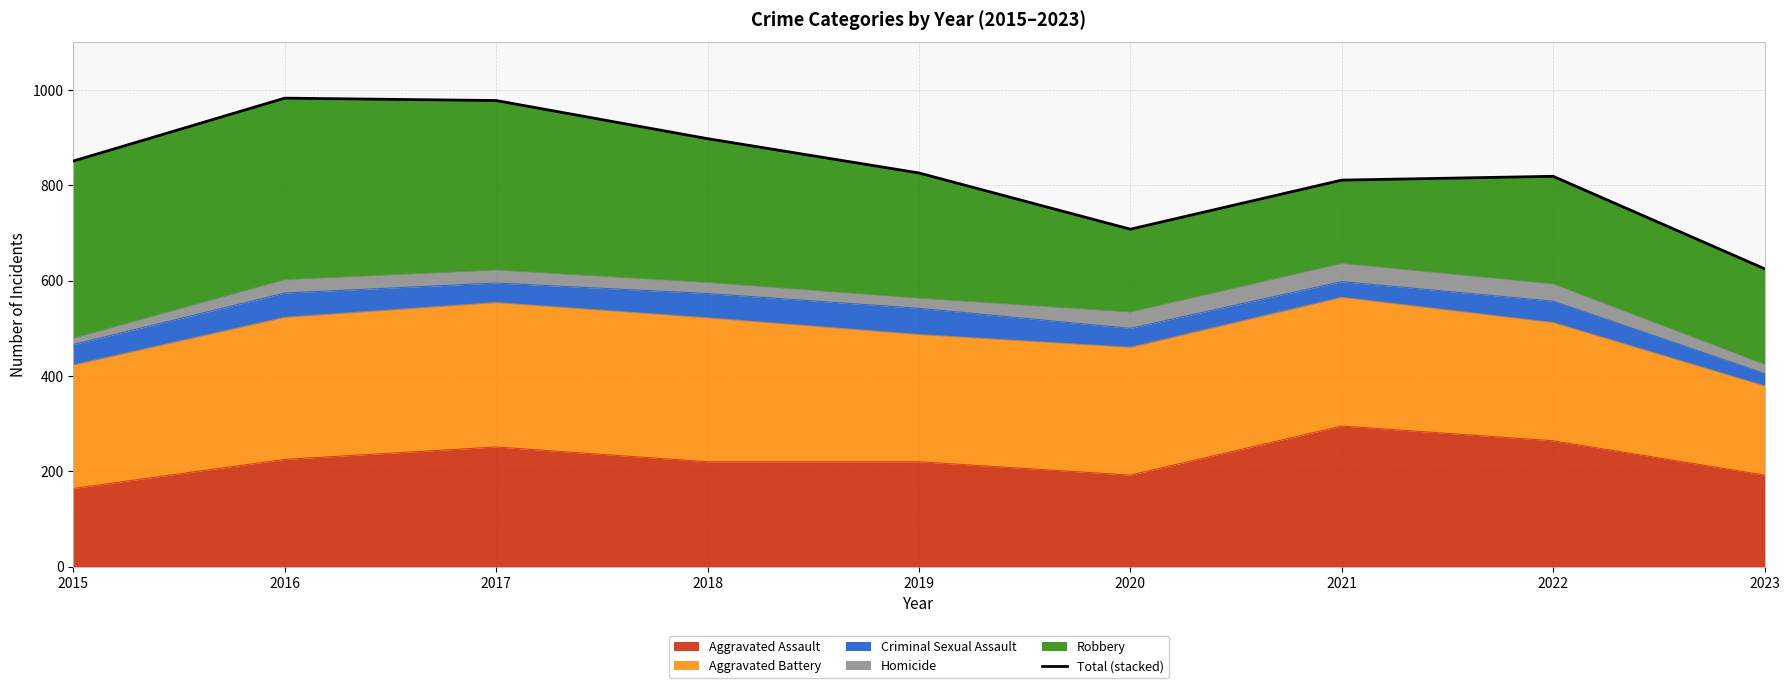

What is the difference between the second highest and minimum values?

353